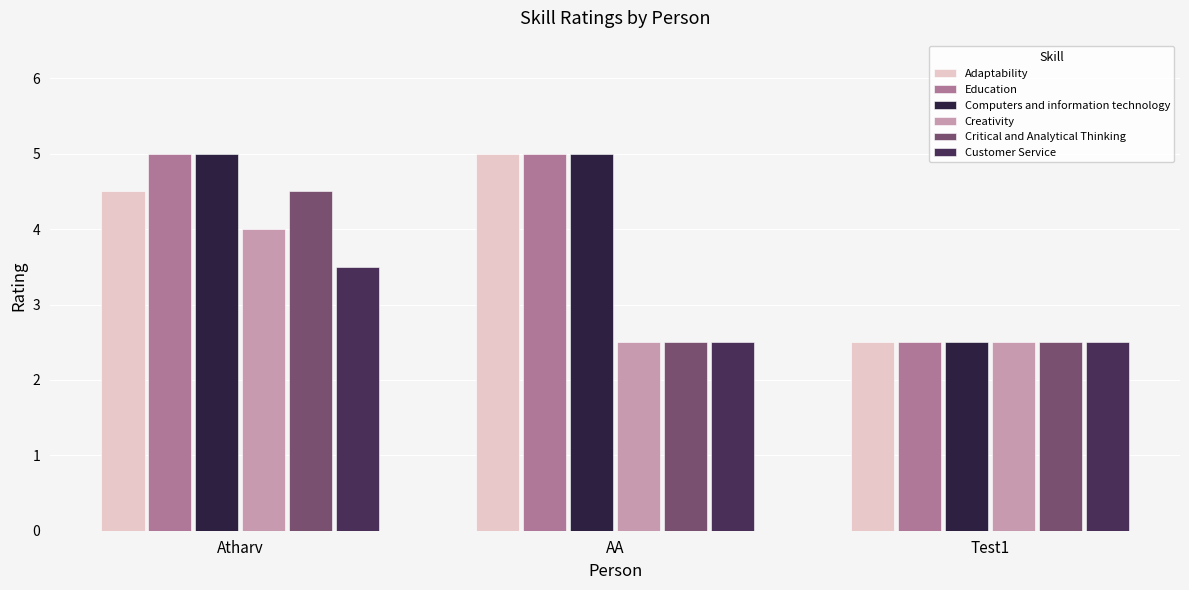

Reading right to left, what are all the values shown in this chart?

Adaptability: Test1=2.5	AA=5.0	Atharv=4.5
Education: Test1=2.5	AA=5.0	Atharv=5.0
Computers and information technology: Test1=2.5	AA=5.0	Atharv=5.0
Creativity: Test1=2.5	AA=2.5	Atharv=4.0
Critical and Analytical Thinking: Test1=2.5	AA=2.5	Atharv=4.5
Customer Service: Test1=2.5	AA=2.5	Atharv=3.5